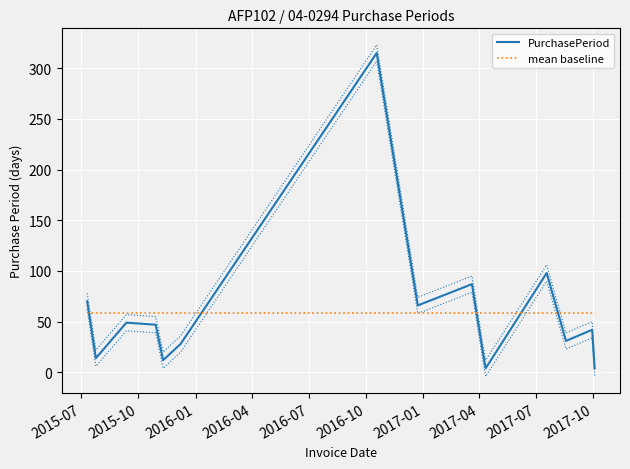

List the series in order of their peak value, lowest first.

mean baseline, PurchasePeriod